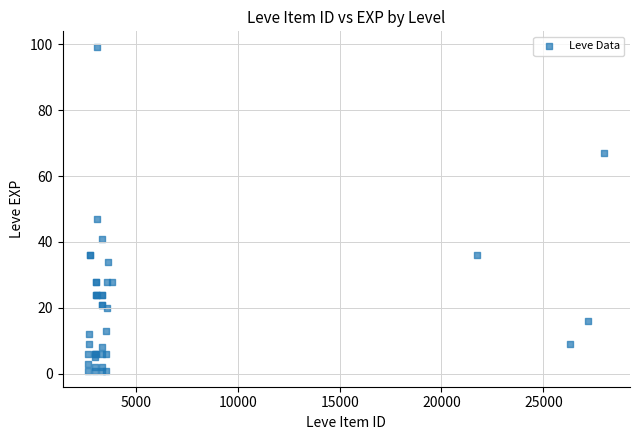

What Y value in the scatter plot is closest to 50?

47